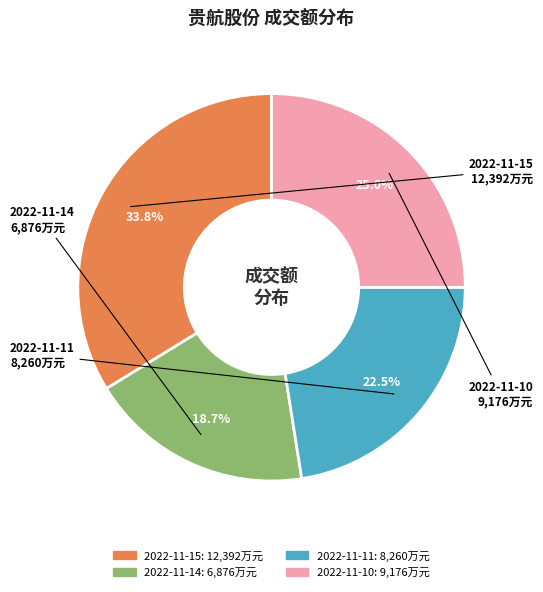

How many segments does this pie chart have?

4